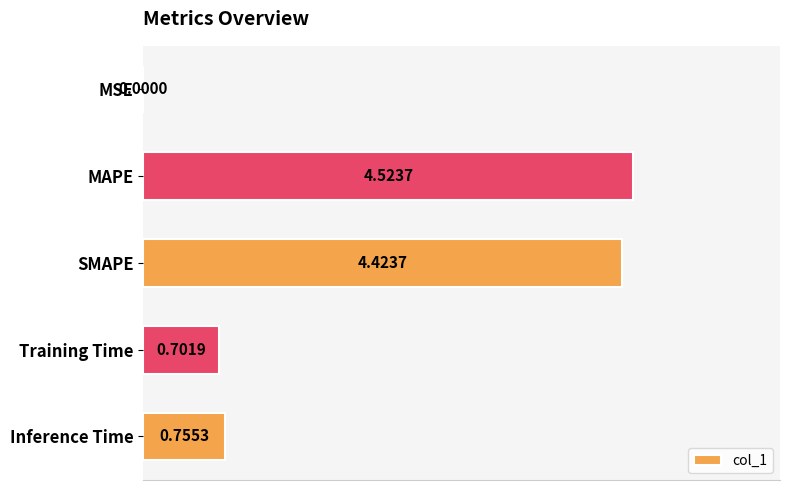

What is the sum of all values?

10.4